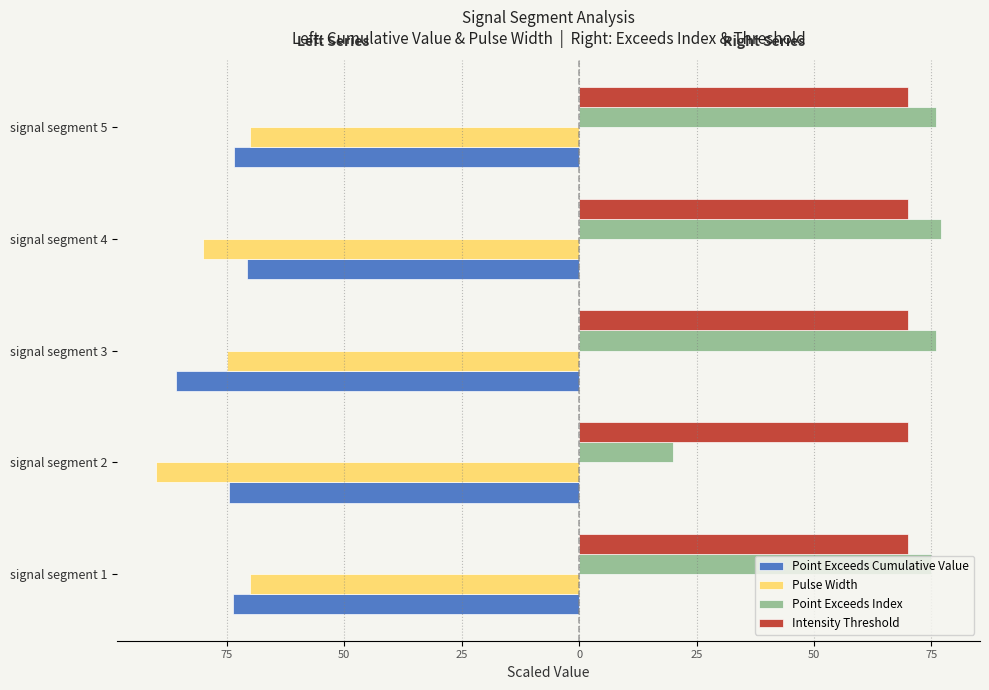

What are all the series names shown in the legend?

Point Exceeds Cumulative Value, Pulse Width, Point Exceeds Index, Intensity Threshold